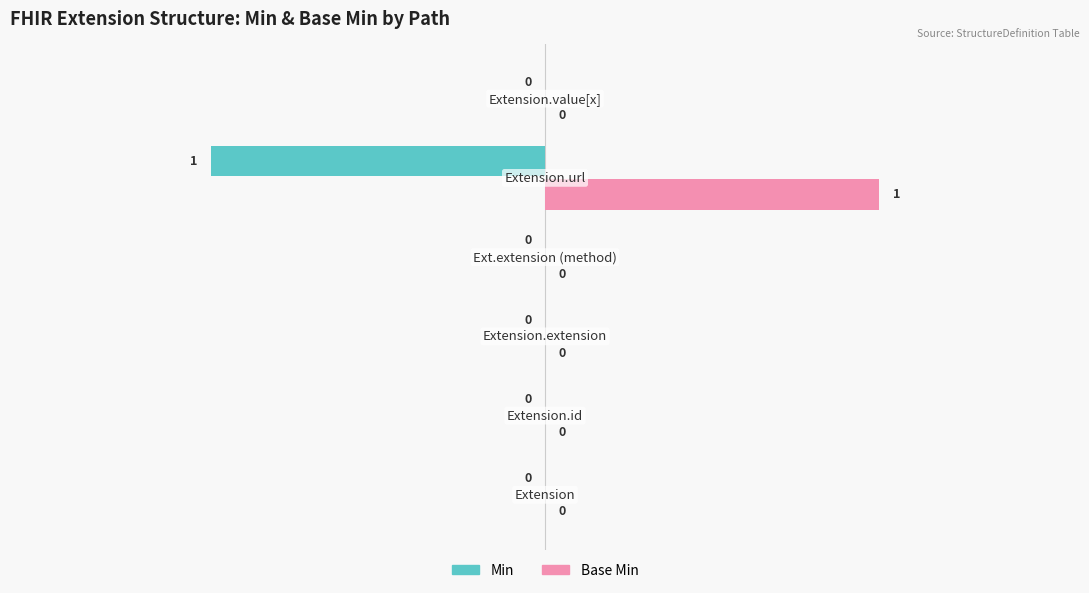

How many categories are shown in the chart?

6